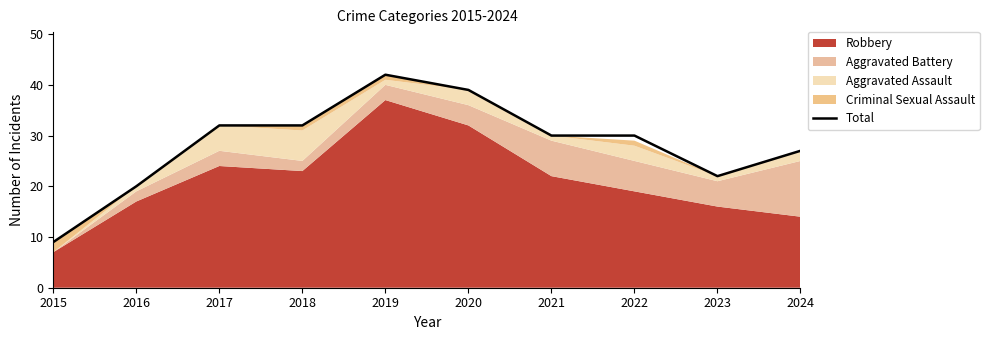

Rank the categories by value from lowest to highest.

2015, 2016, 2023, 2024, 2021, 2022, 2017, 2018, 2020, 2019